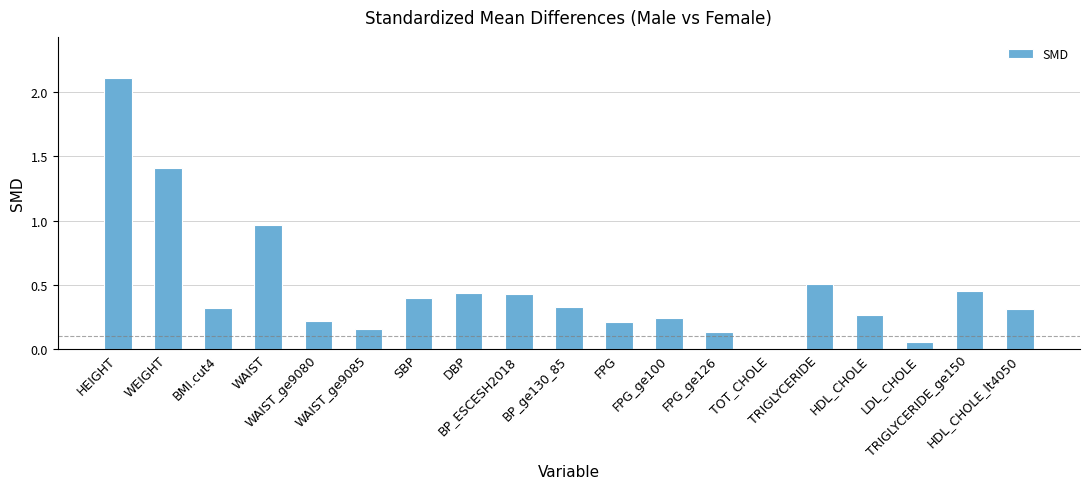

Rank the categories by value from highest to lowest.

HEIGHT, WEIGHT, WAIST, TRIGLYCERIDE, TRIGLYCERIDE_ge150, DBP, BP_ESCESH2018, SBP, BP_ge130_85, BMI.cut4, HDL_CHOLE_lt4050, HDL_CHOLE, FPG_ge100, WAIST_ge9080, FPG, WAIST_ge9085, FPG_ge126, LDL_CHOLE, TOT_CHOLE